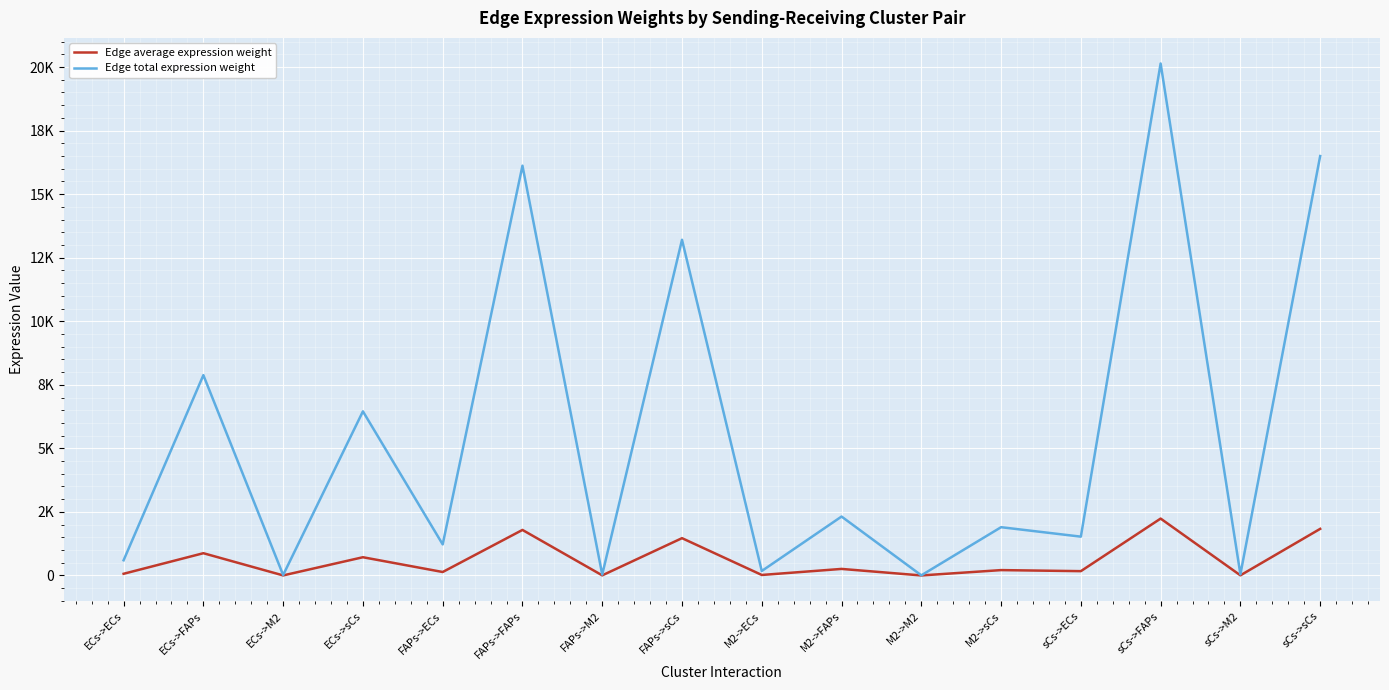

What is the value of the Edge average expression weight point at the 9th from the left?

19.5